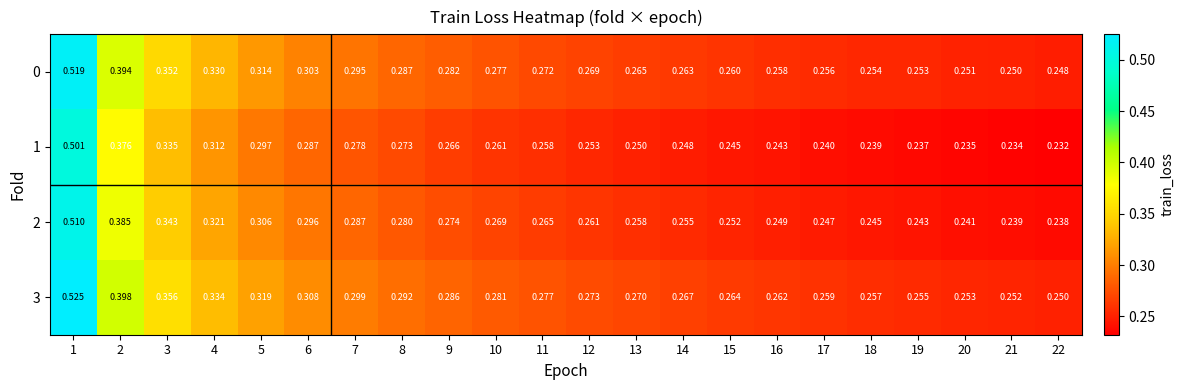

Is the value of 1 at 12 greater than the value of 0 at 3?

No